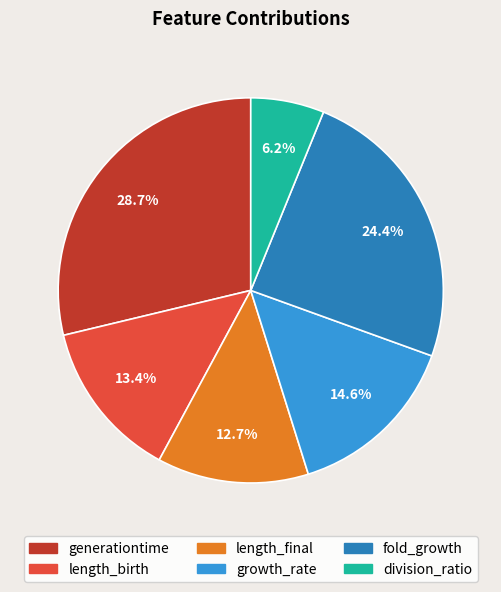

Is the sum of growth_rate and division_ratio greater than half?

No